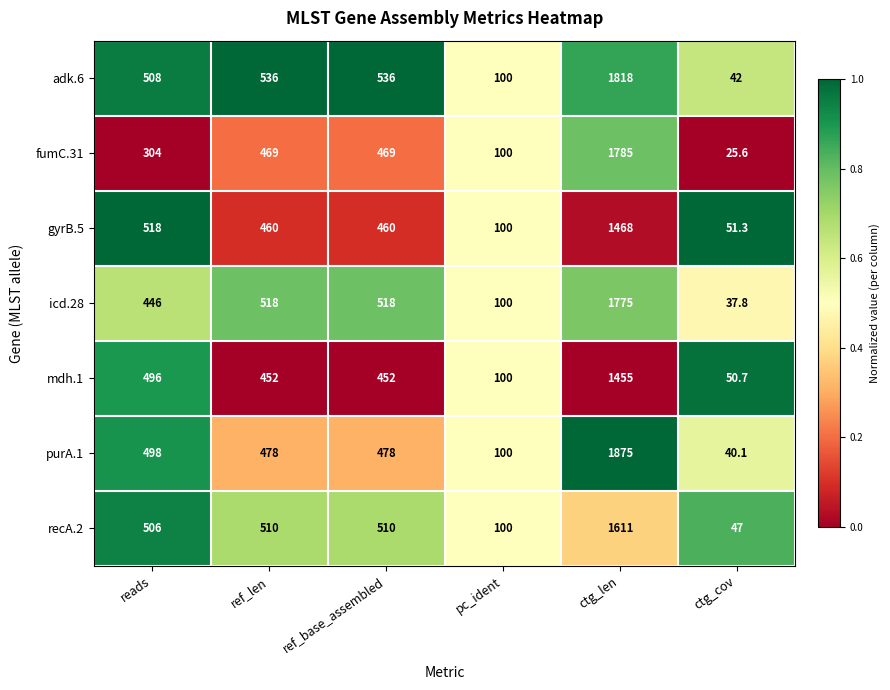

At which category does the chart reach its minimum across all series?

ctg_cov